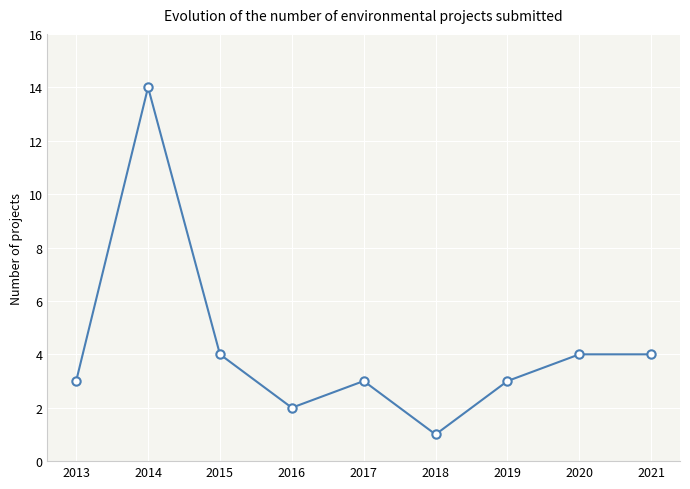

What is the greatest value displayed?

14